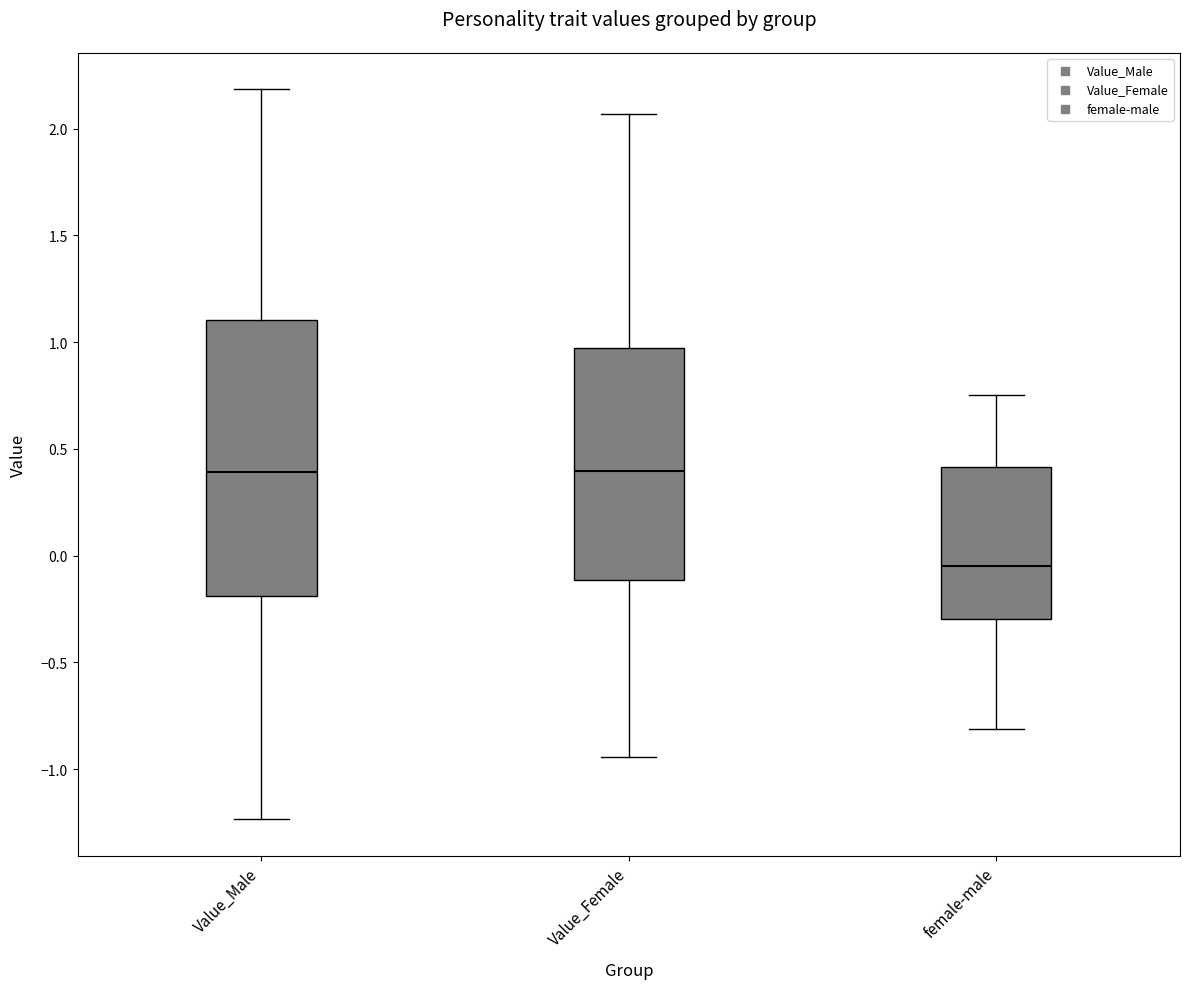

Where is the upper edge of the box for female-male on the y-axis? The values are not printed on the chart, so give them approximately, as read against the axis.

0.40